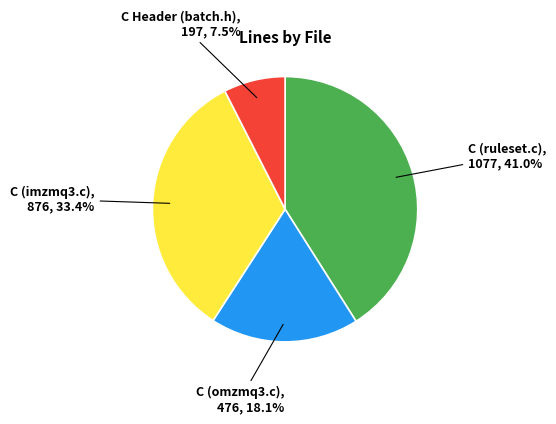

What is the ratio of the value at C (omzmq3.c) to the value at C (imzmq3.c)?

0.5